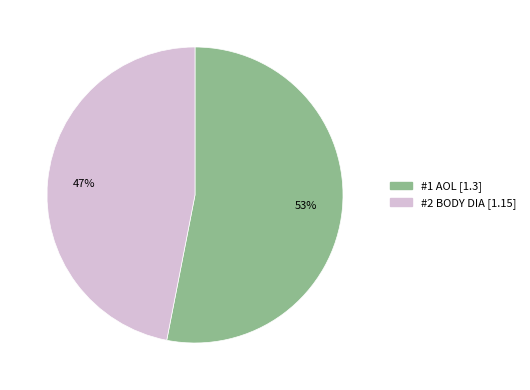

Rank the categories by value from highest to lowest.

#1 AOL, #2 BODY DIA